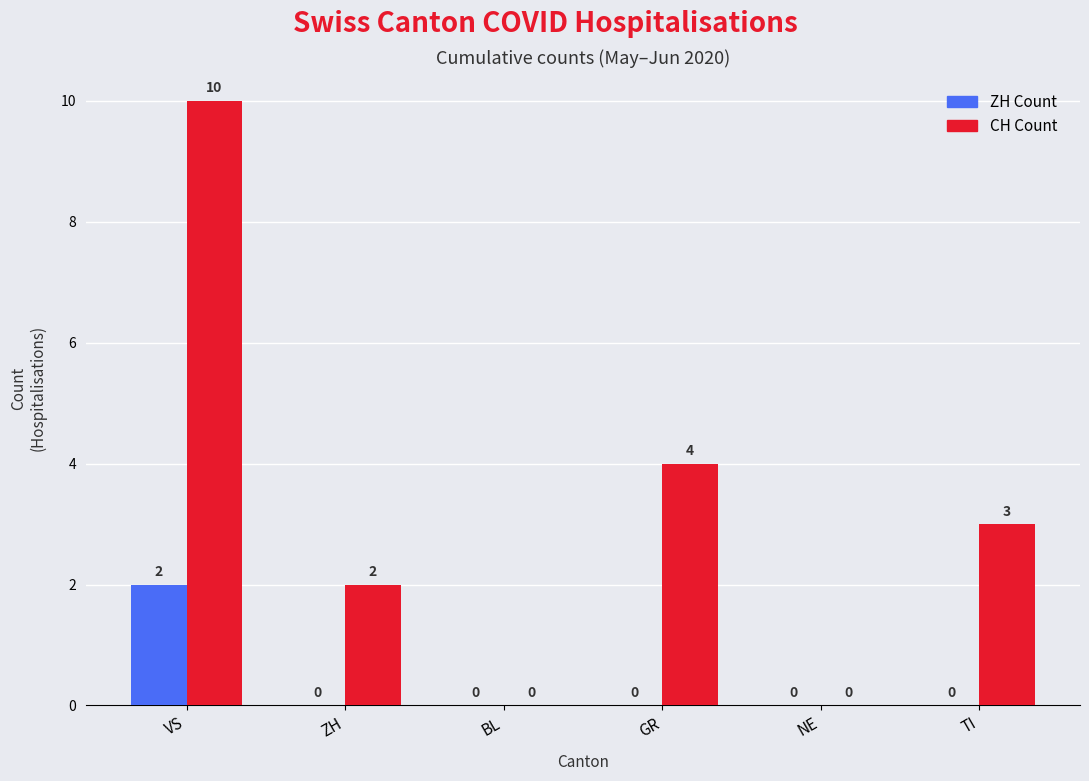

How many groups of bars are there?

6